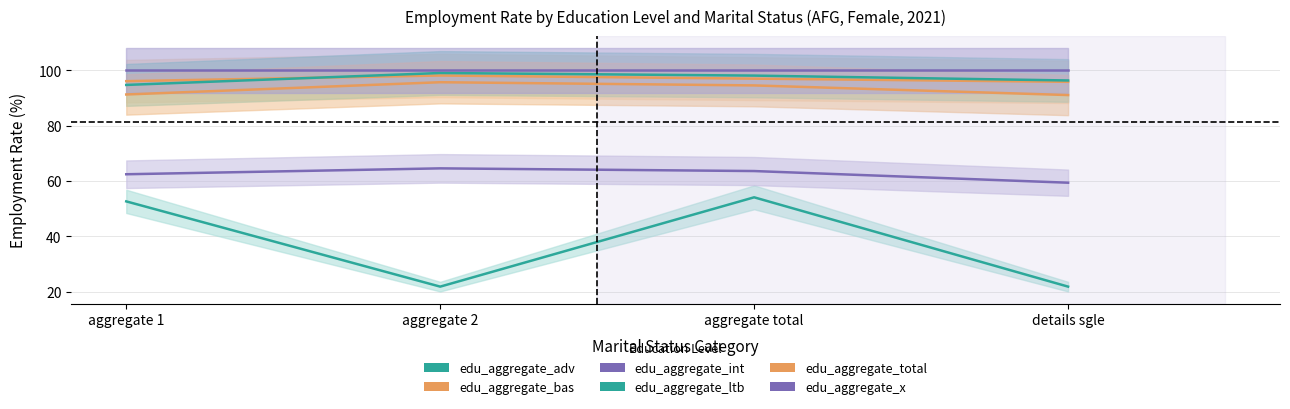

What value does the edu_aggregate_adv series have at details sgle?

21.8